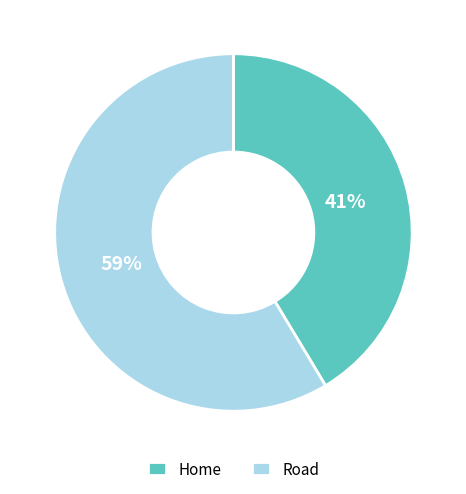

Between Road and Home, which is larger?

Road